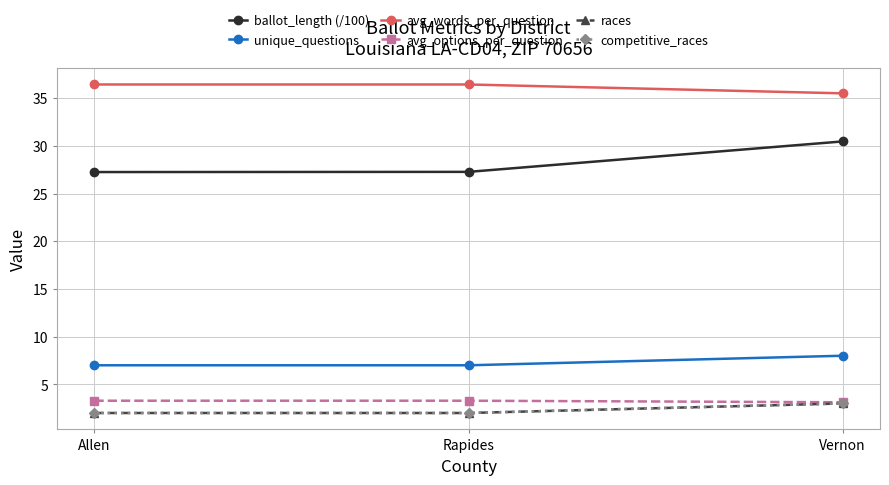

Is this an area chart (filled region under the line)?

No